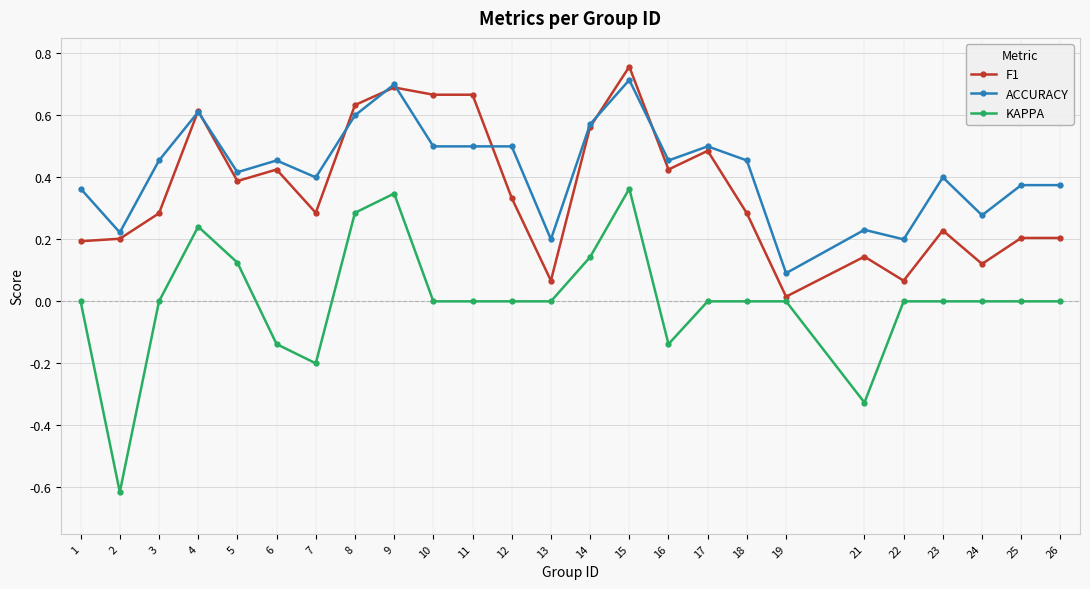

How many lines are shown in the chart?

3